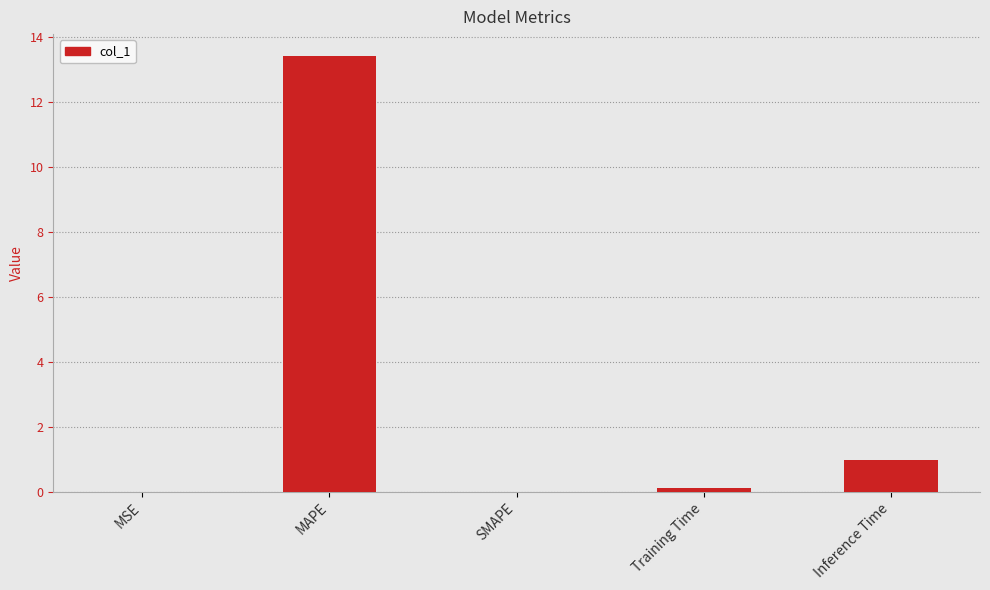

Which category has the highest value across all series?

MAPE